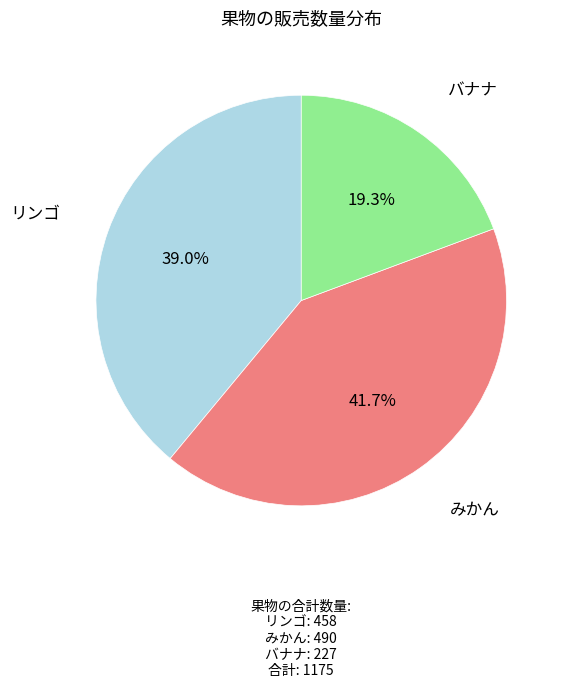

Is there a majority slice in this chart?

No